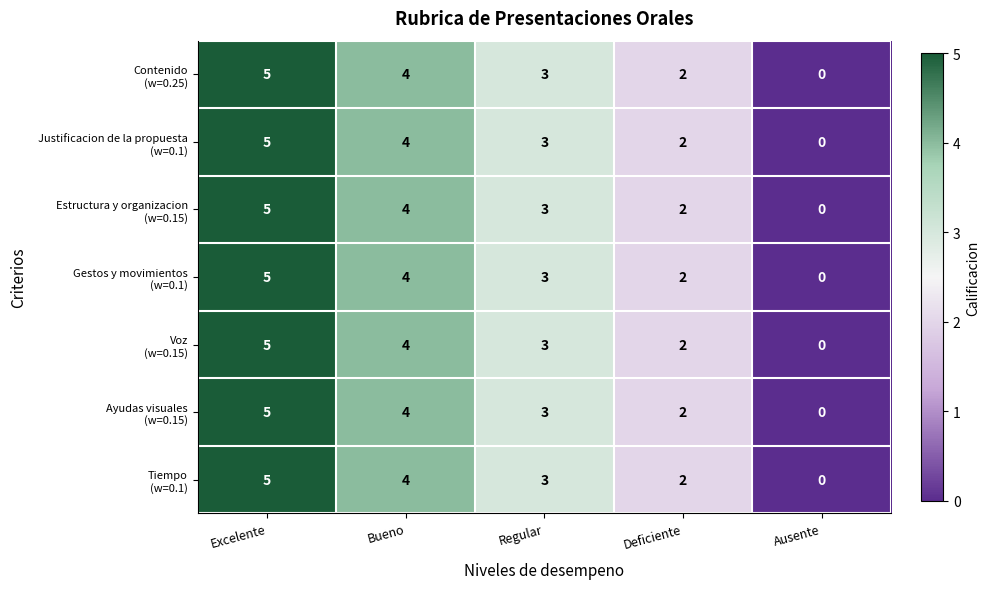

At which category is the sum across all series the highest?

Excelente